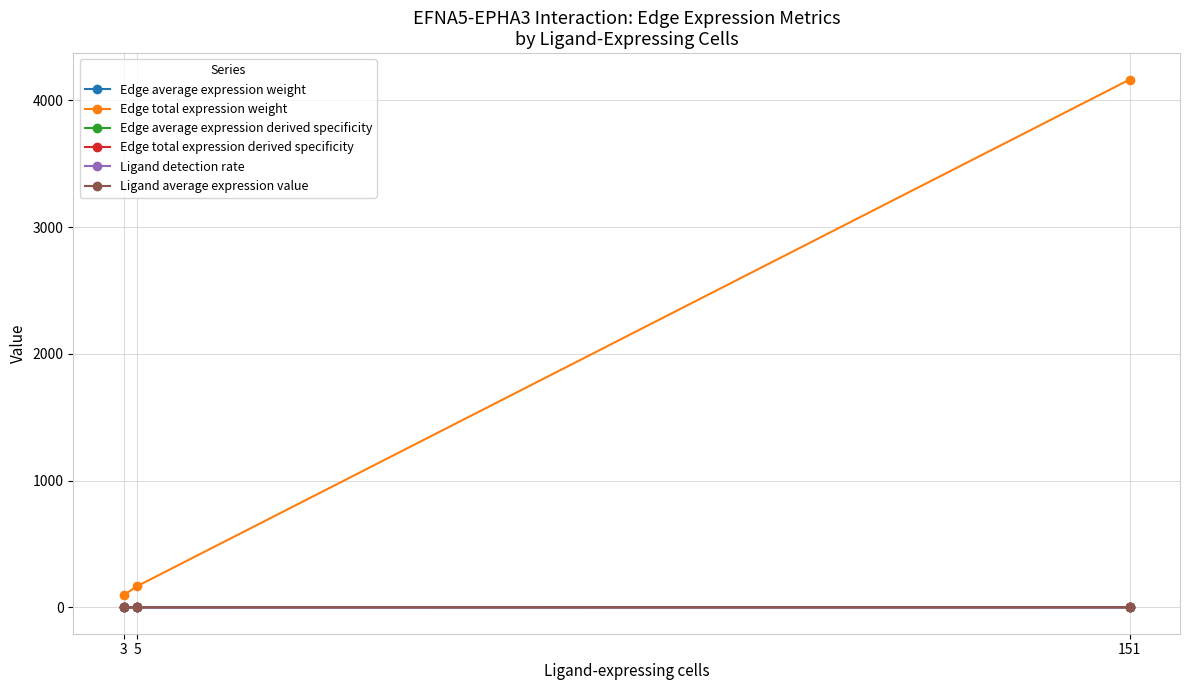

How many lines are shown in the chart?

6